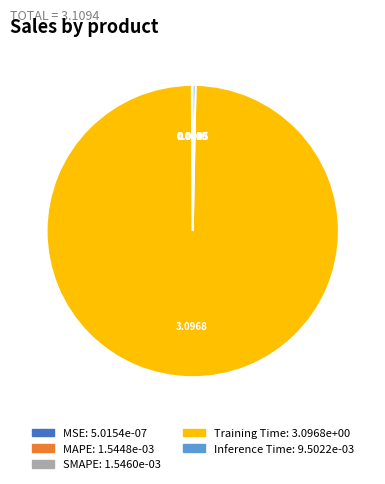

Which slice is the largest?

Training Time